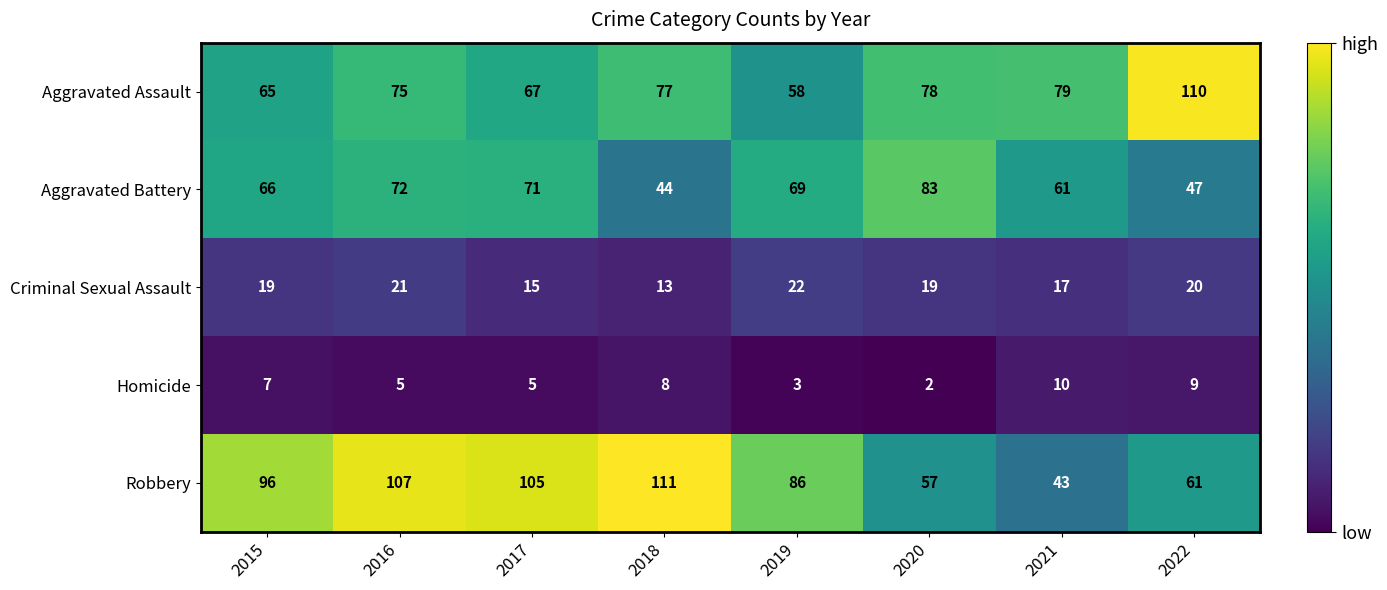

What is the sum of all Homicide values?

49